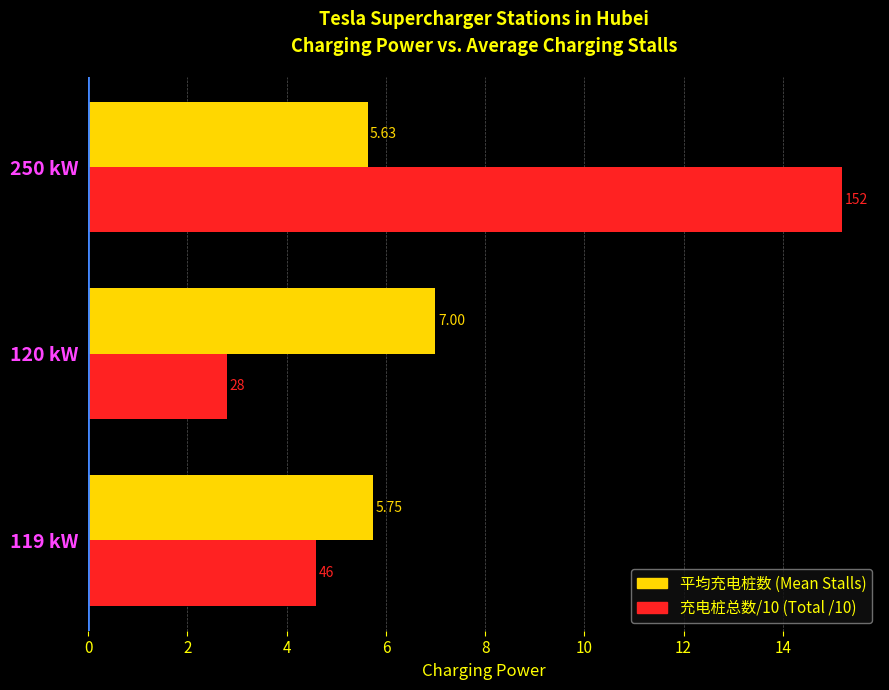

At which category is the sum across all series the highest?

250 kW